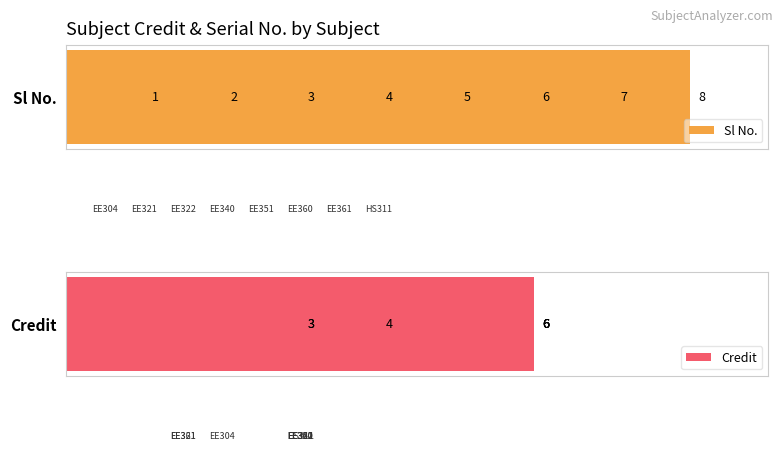

What is the maximum value for Credit?

6